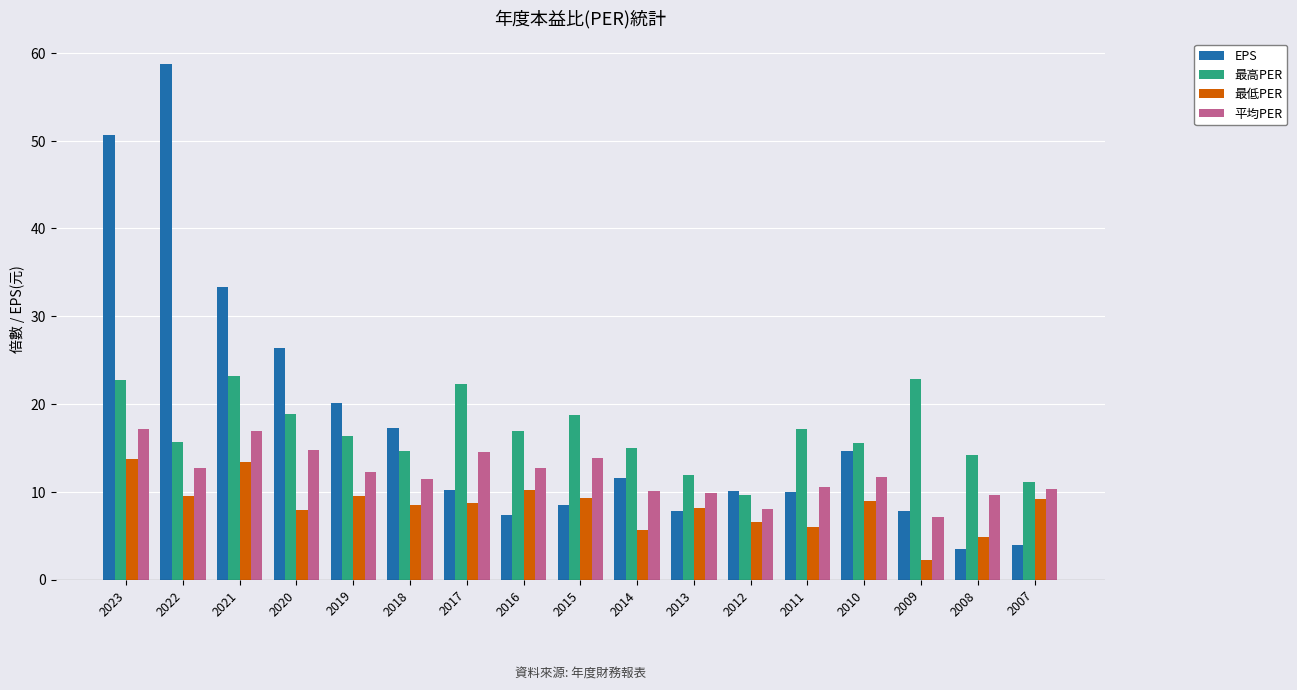

What is the maximum value for 最低PER?

13.7